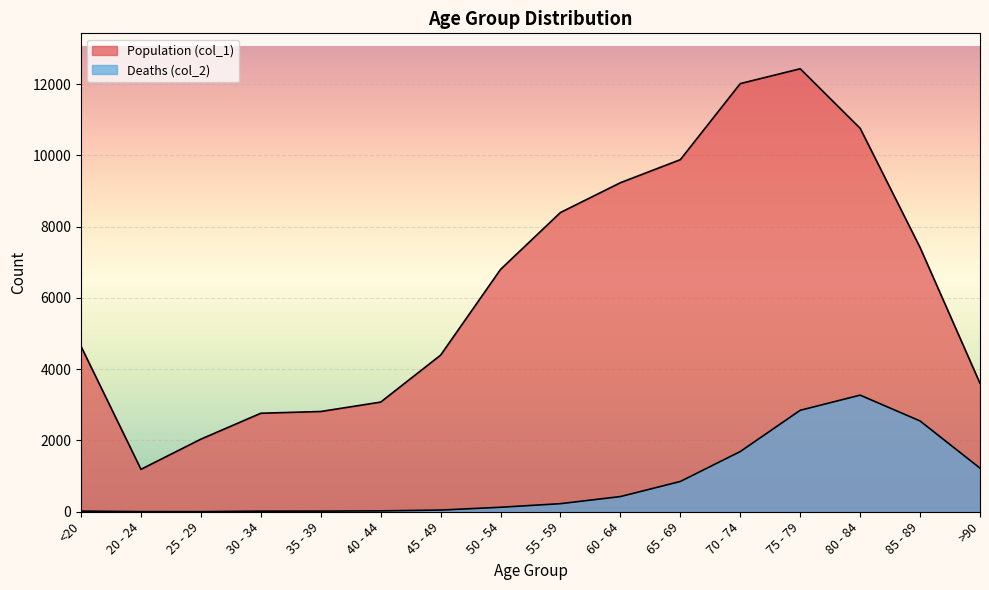

The Population (col_1) series shows 1065 at 25 - 29. True or false?

False